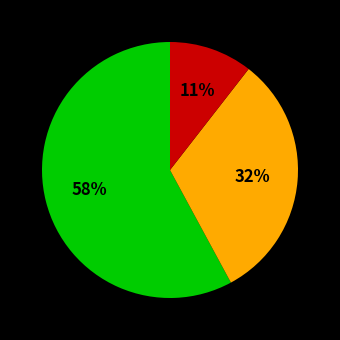

Is there any slice that represents more than half of the pie?

Yes